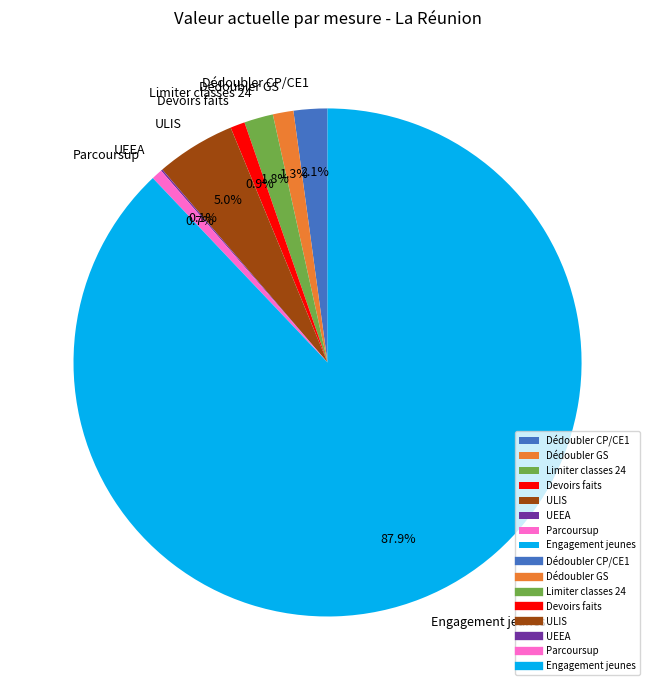

To the nearest percent, what is the combined percentage of Devoirs faits and Dédoubler GS?

2%